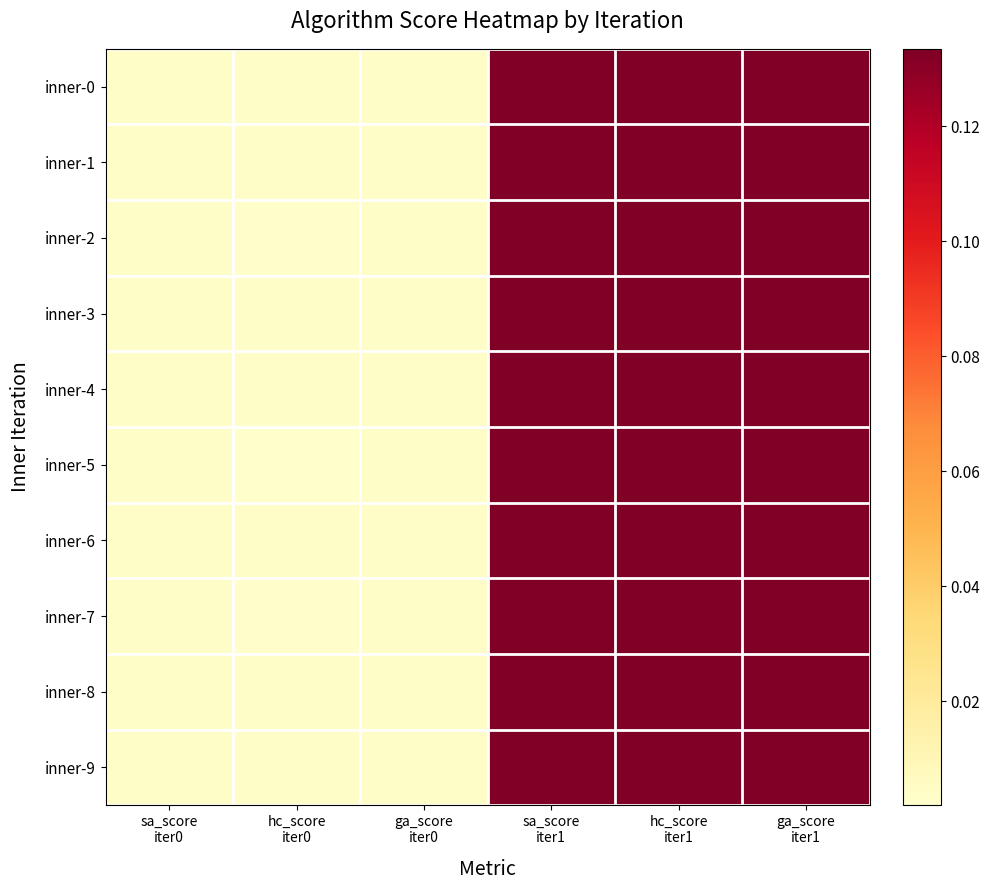

Which category has the lowest value across all series?

hc_score
iter0